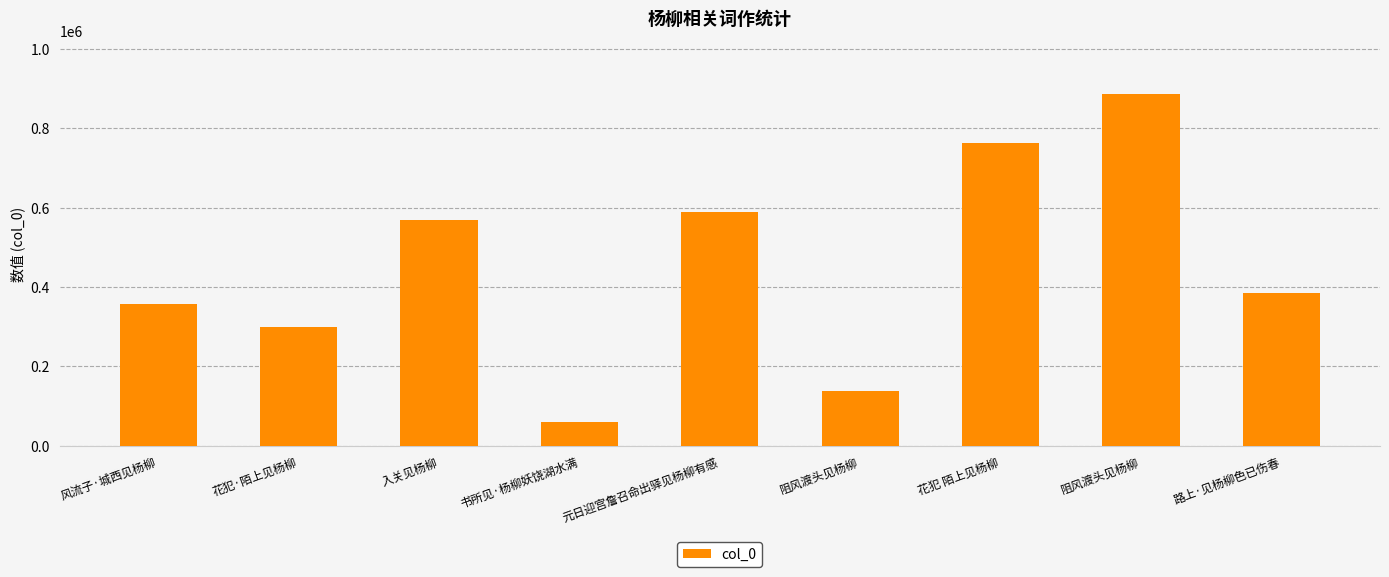

How many distinct data groups are displayed?

1